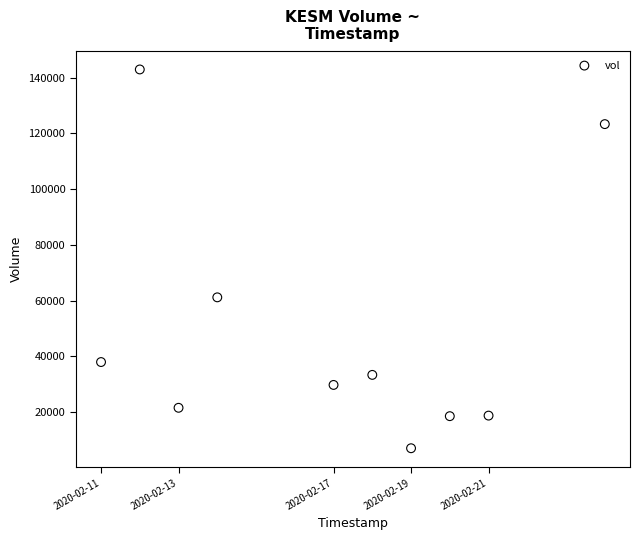

What is the average X value?

1581888960